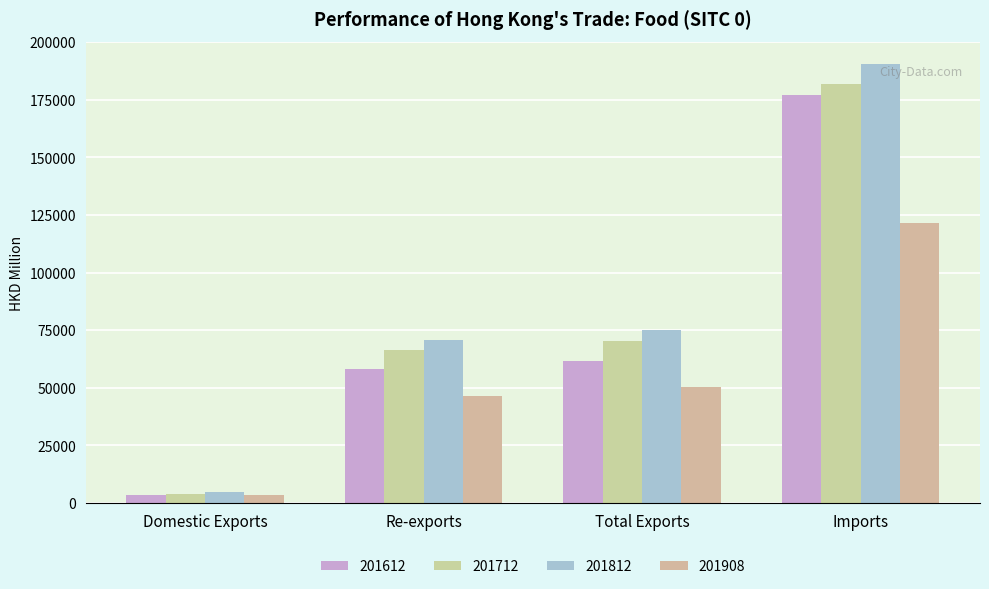

Which label corresponds to the smallest value in the chart?

Domestic Exports